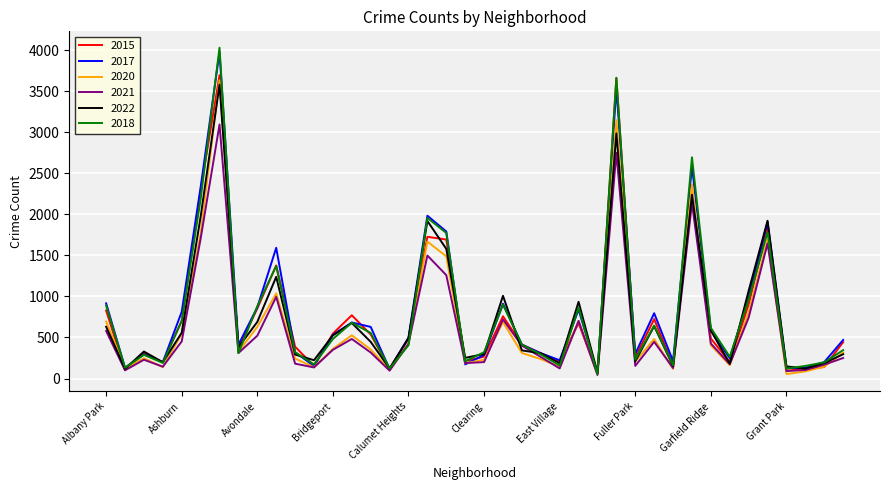

Which series has the largest range (max minus min)?

2018